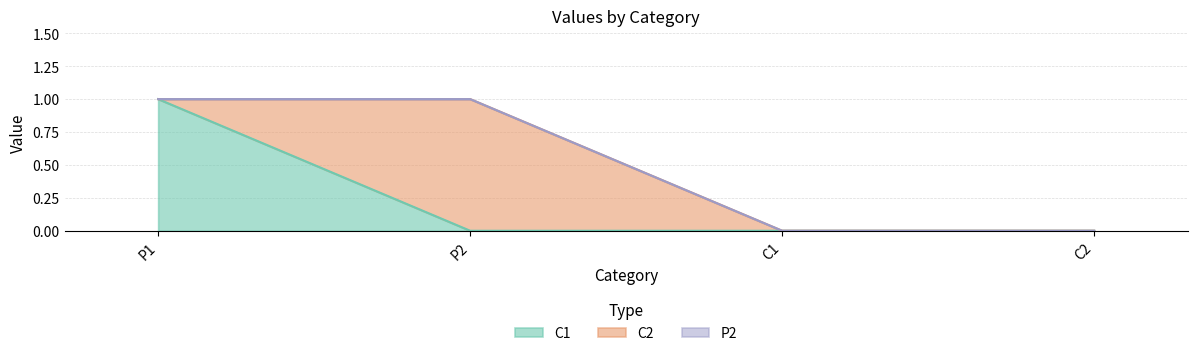

What is the difference between the C2 values at C2 and P2?

1